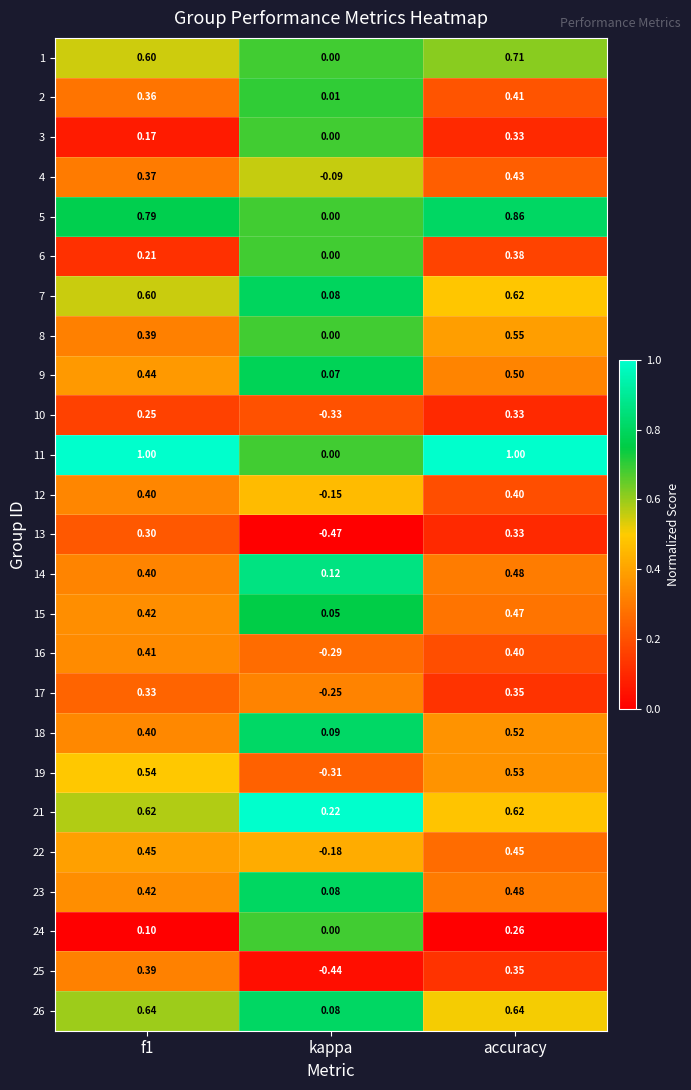

At which category does the chart reach its minimum across all series?

kappa